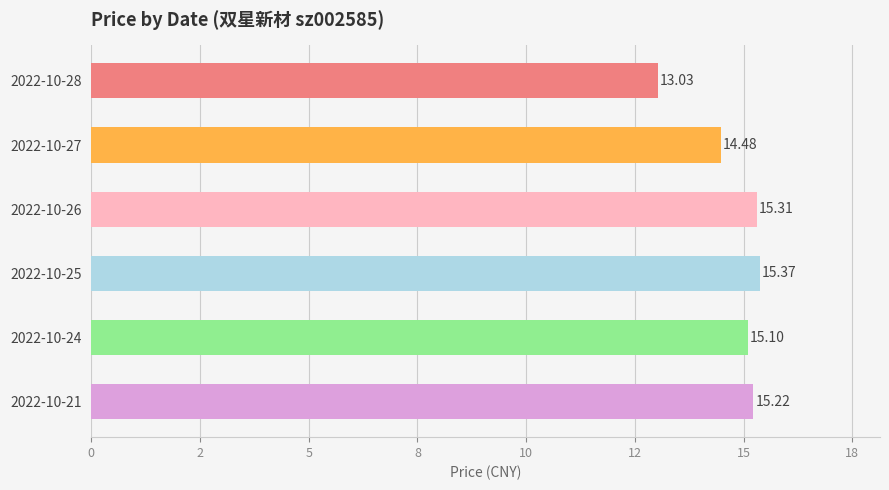

Which label corresponds to the largest value in the chart?

2022-10-25